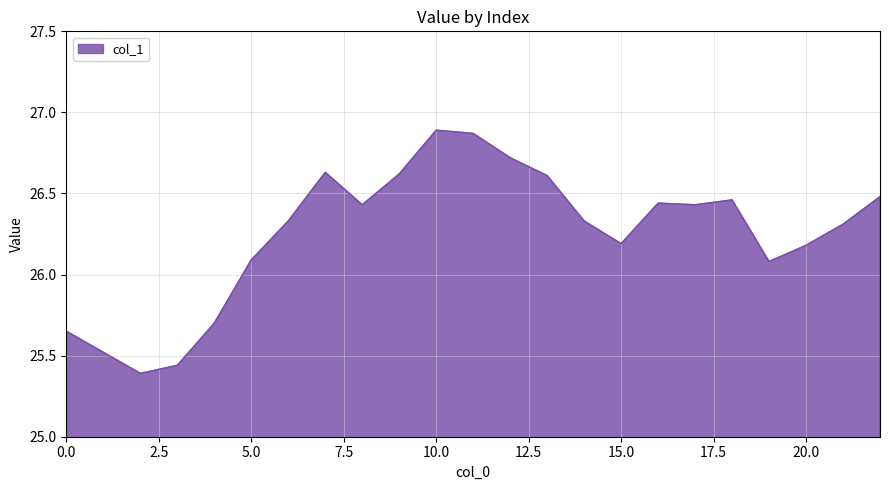

What is the difference between the second highest and minimum values?

1.5